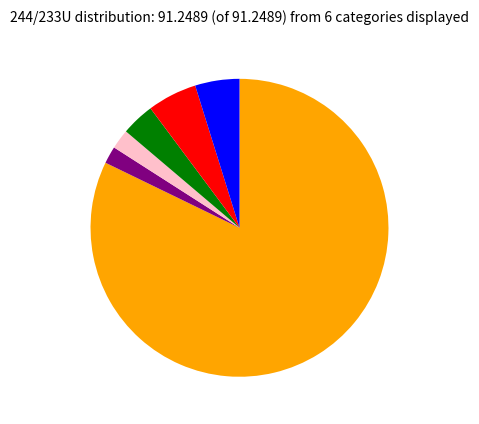

Does any single category account for the majority?

Yes